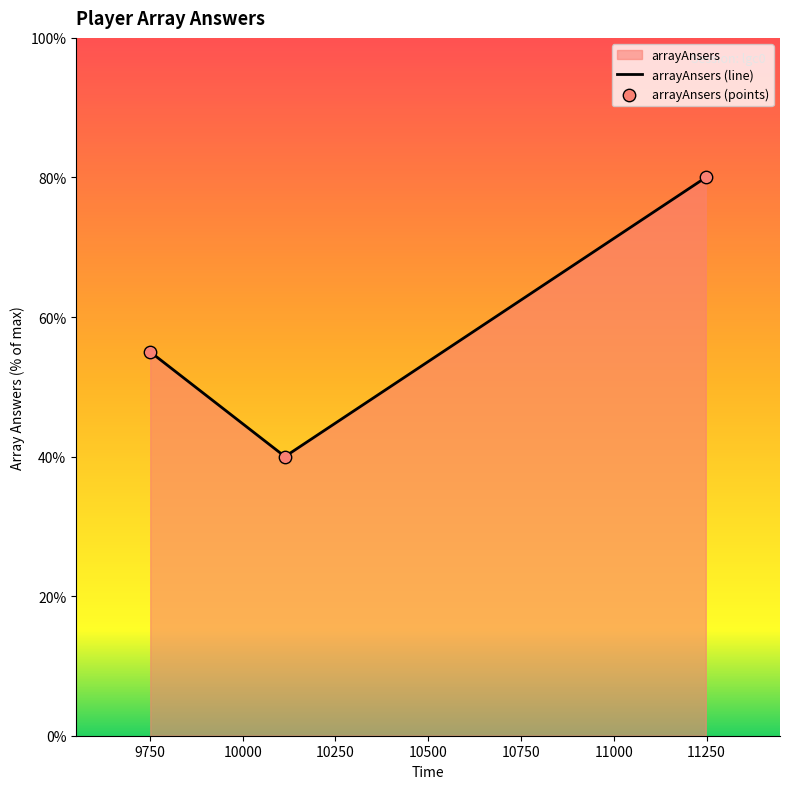

What is the difference between the maximum and minimum values?

40.0